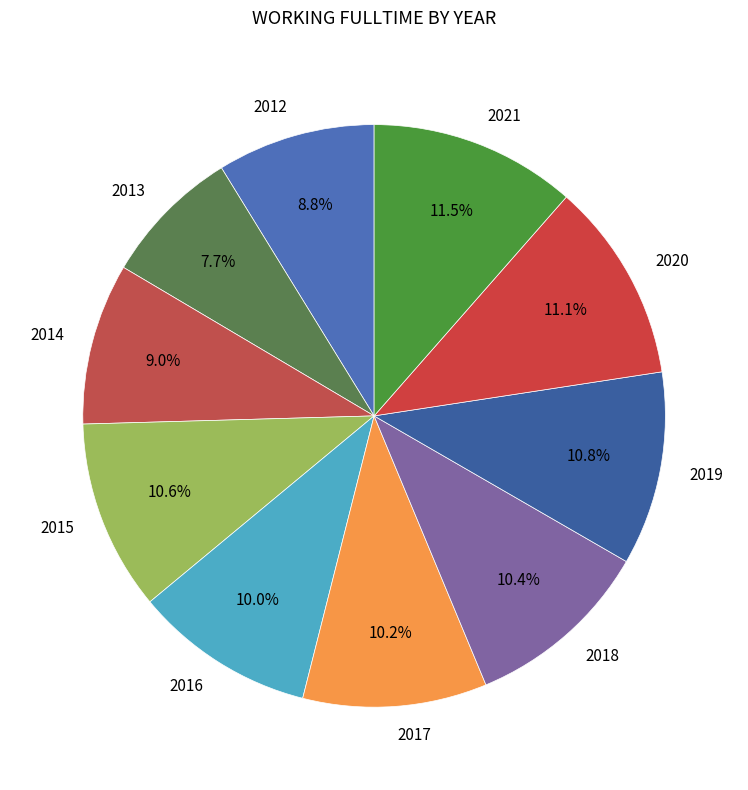

What is the smallest slice in the pie chart?

2013